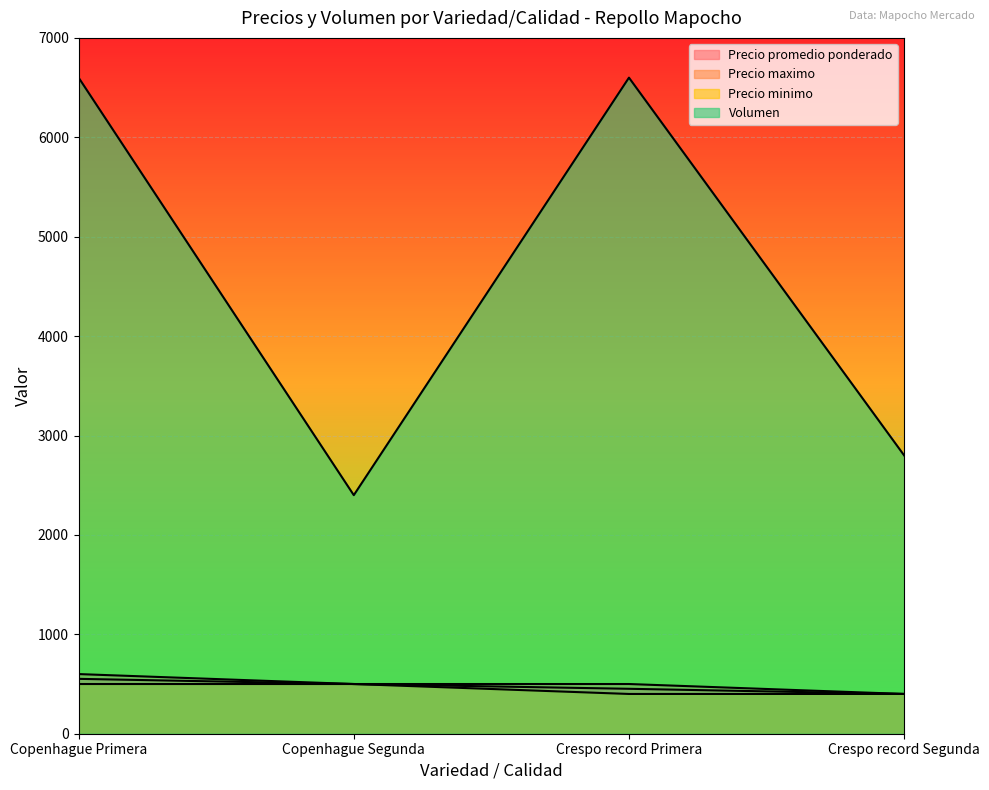

Is it true that Precio maximo equals 600 at Copenhague Primera?

True